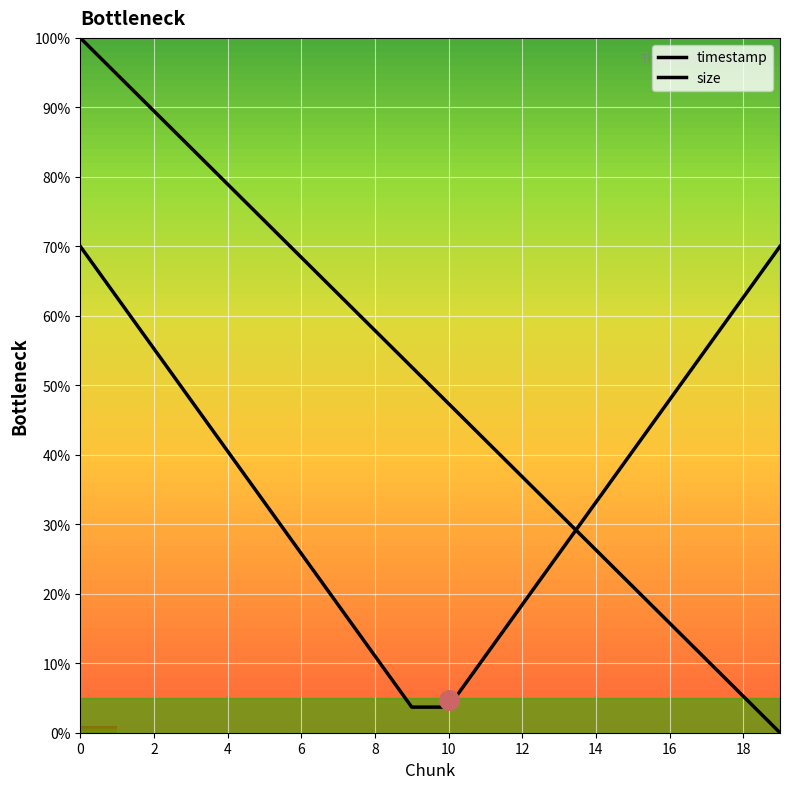

What are all the series names shown in the legend?

timestamp, size